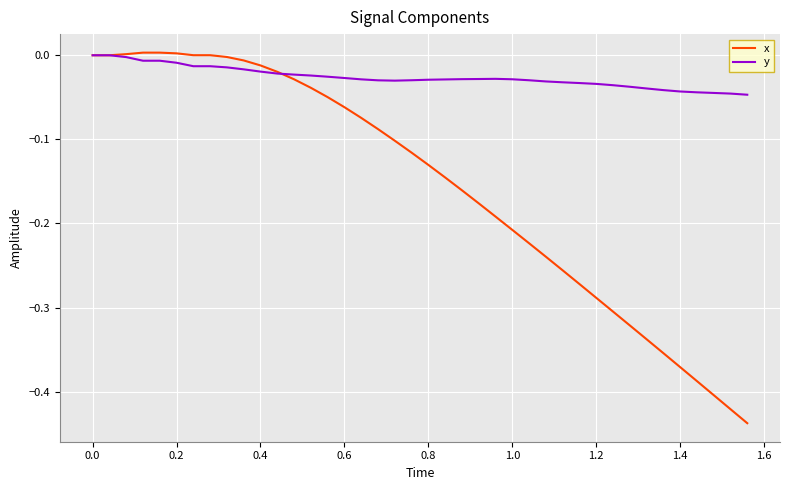

Which series has the largest total across all categories?

y